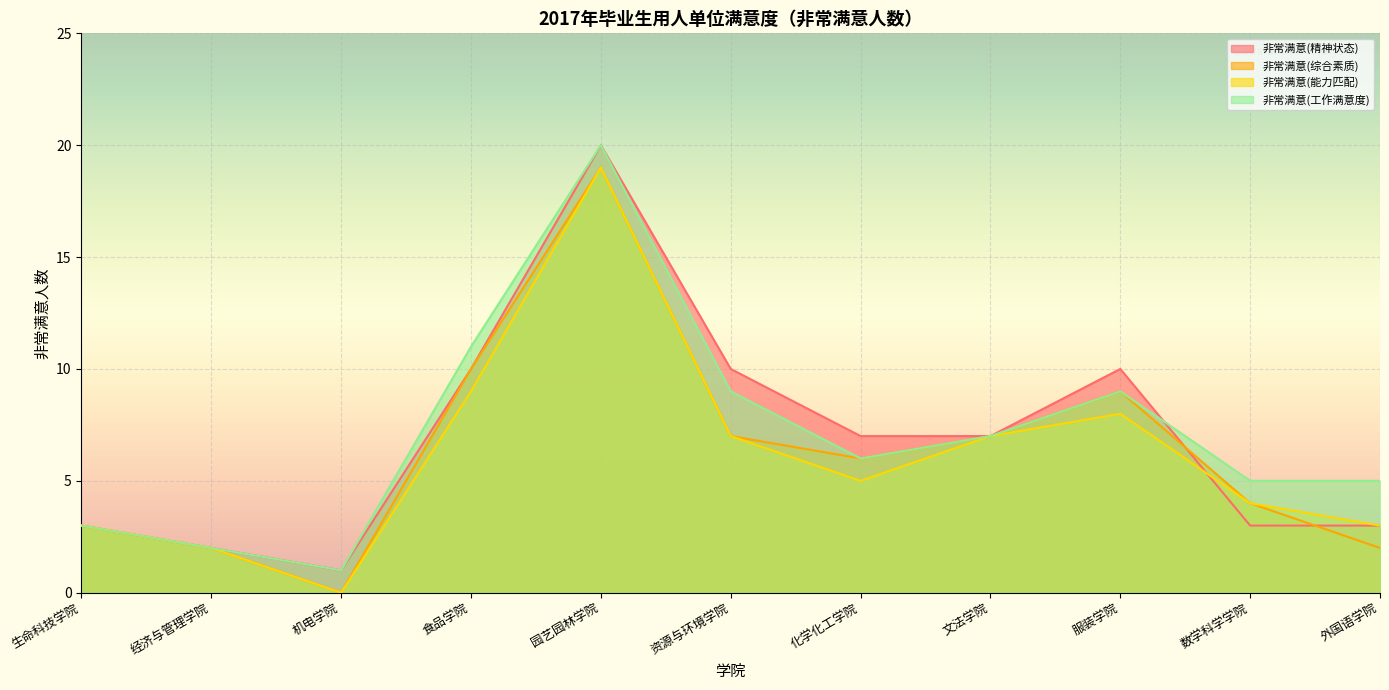

How many intersections are there between 非常满意(综合素质) and 非常满意(精神状态)?

2